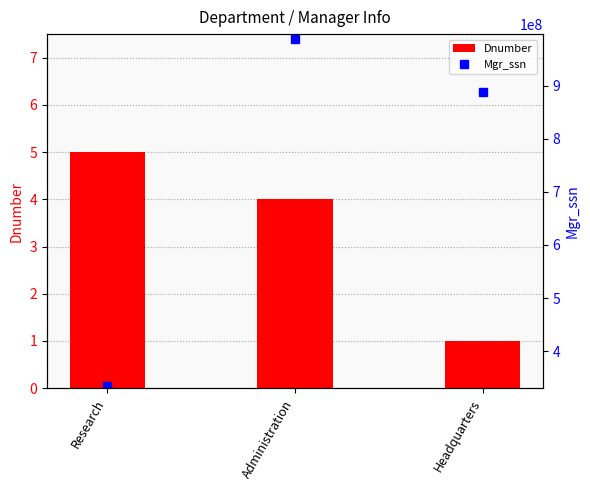

Is the value of Dnumber at Administration greater than the value of Mgr_ssn at Research?

No